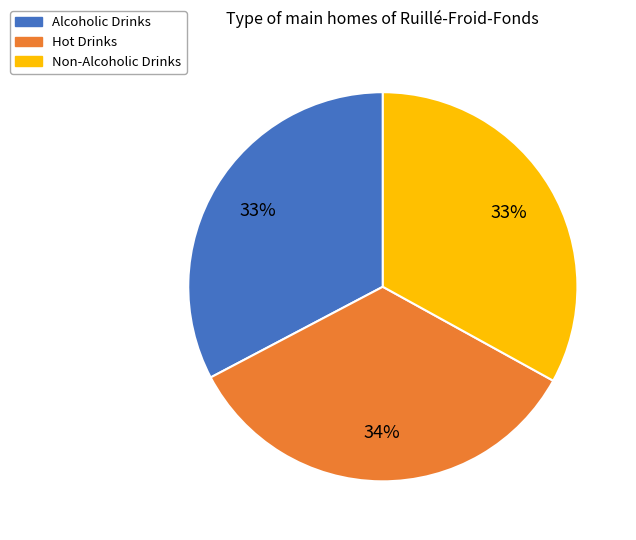

Which category has the biggest portion of the pie?

Hot Drinks